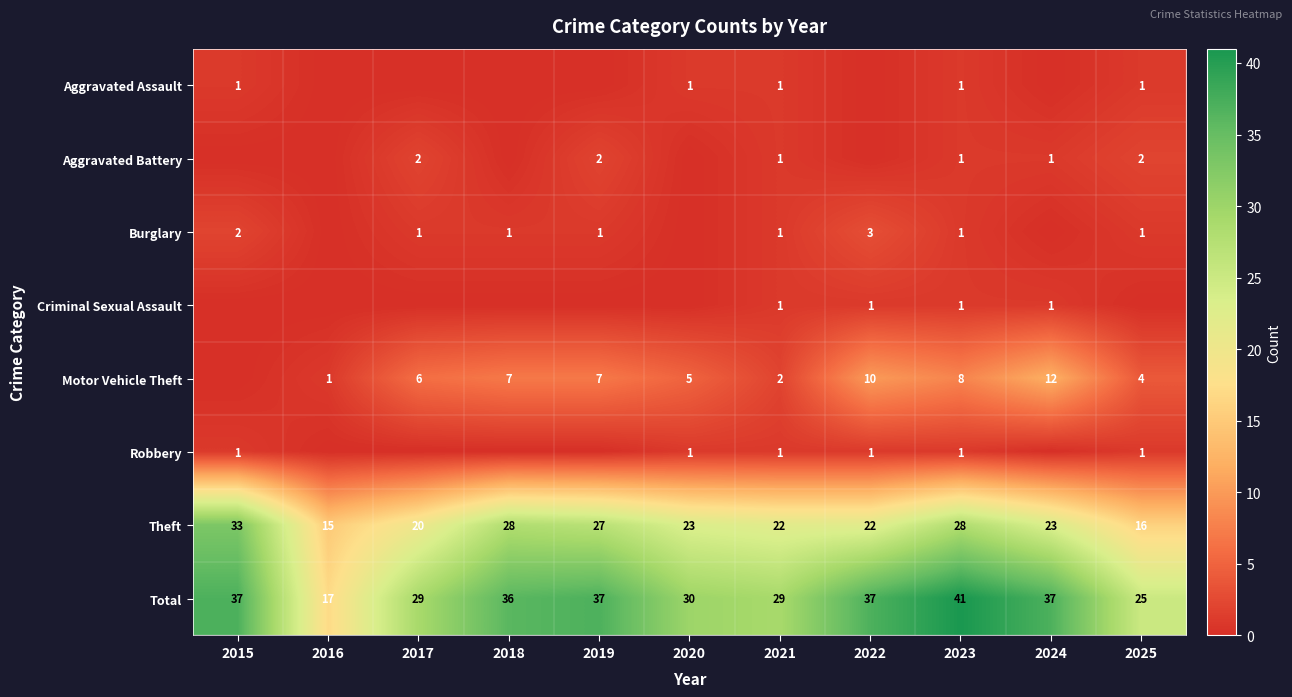

The value of Aggravated Battery at 2019 is 2. True or false?

True